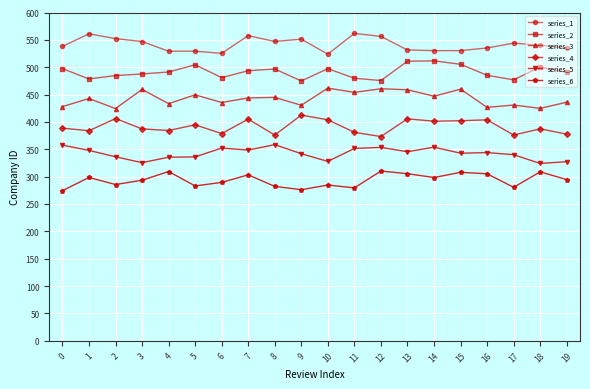

What is the total value across all series at 7?

2551.8